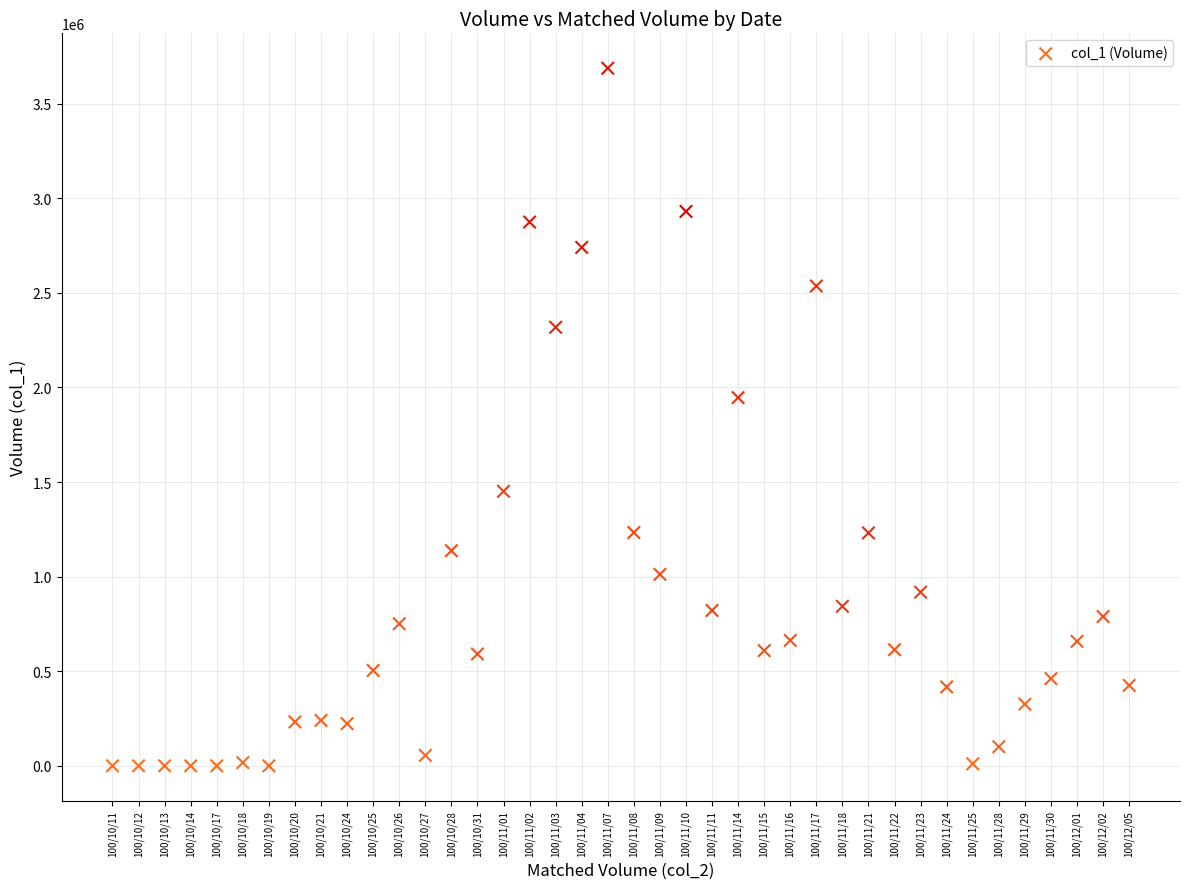

What Y value in the scatter plot is closest to 1843500?

1946000